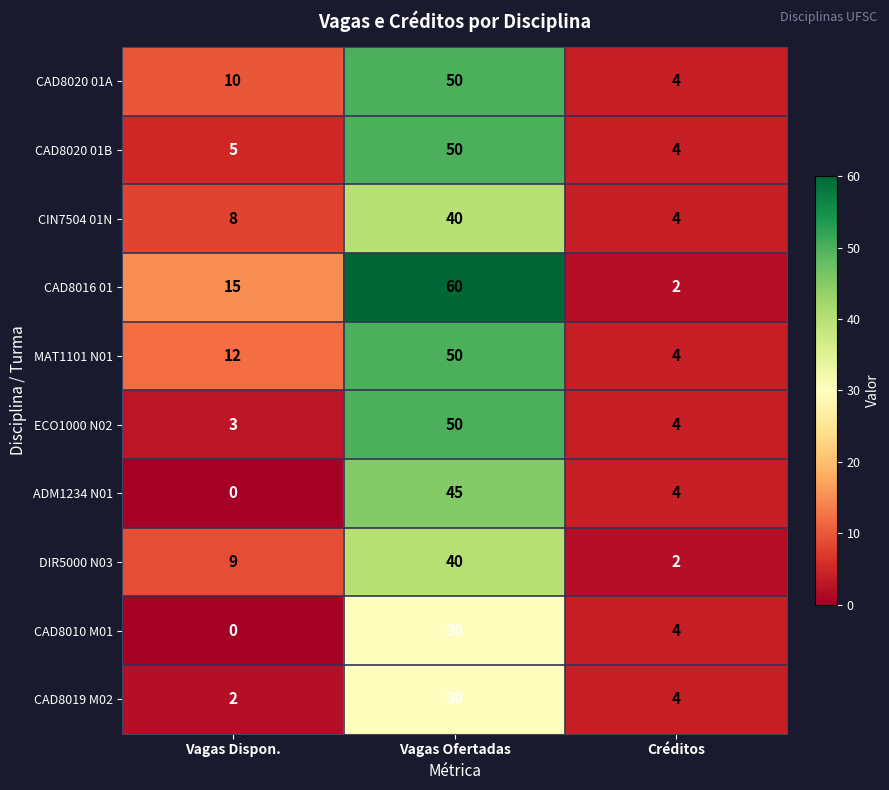

The value of CAD8020 01B at Vagas Dispon. is 7. True or false?

False